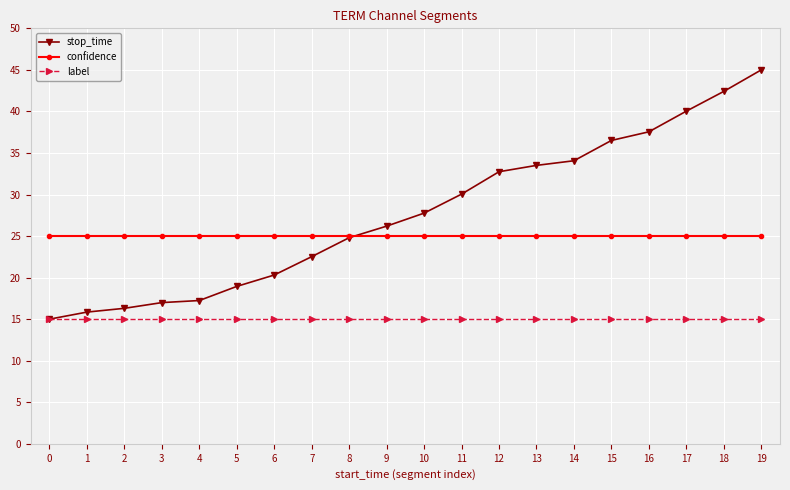

Rank the series by their maximum value, from highest to lowest.

stop_time, confidence, label